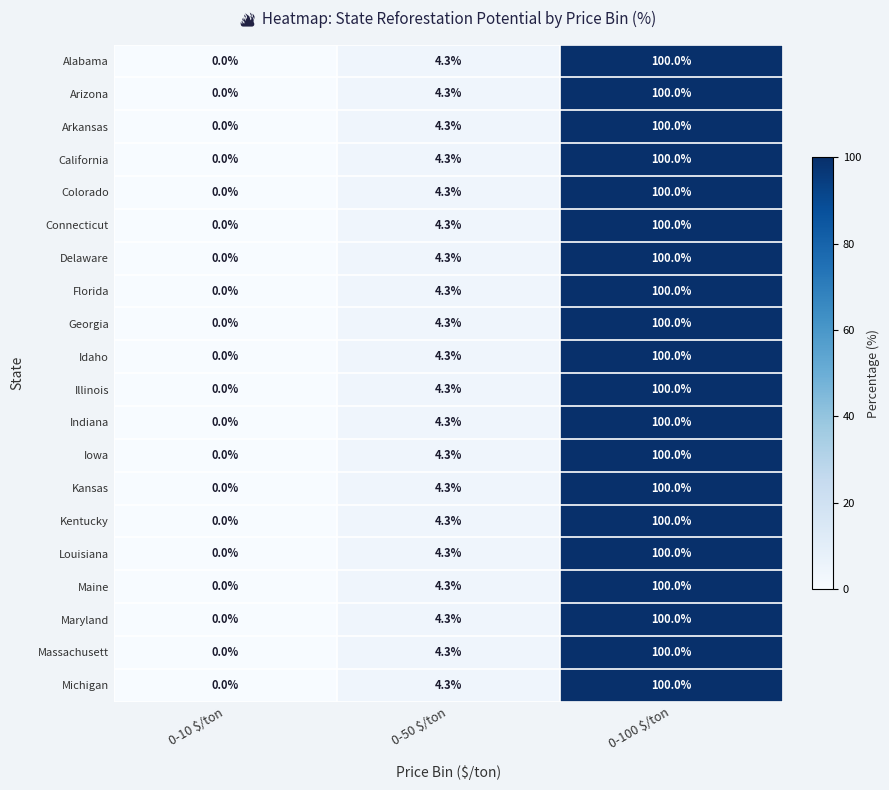

What is the sum of all Kansas values?

104.3